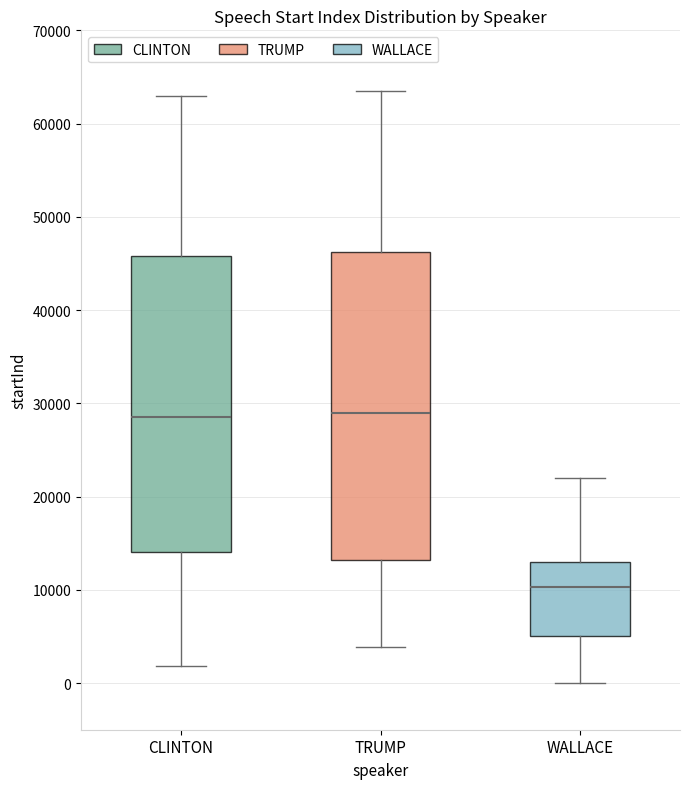

Reading left to right, read every box against the y-axis: the position of its median line, the range the box covers, and the ends of its whiskers. The values are not printed on the chart, so give them approximately, as read against the axis.

CLINTON: median 29000, box 14000 to 46000, whiskers 2000 to 63000
TRUMP: median 29000, box 13000 to 46000, whiskers 4000 to 64000
WALLACE: median 10000, box 5000 to 13000, whiskers 0 to 22000